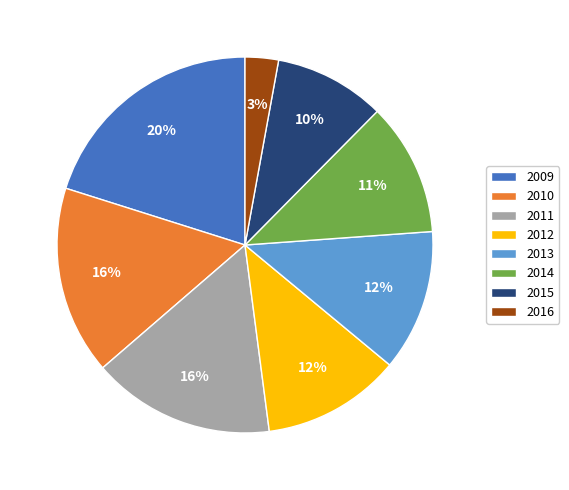

To the nearest percent, what is the difference between the largest and smallest slice percentages?

17%